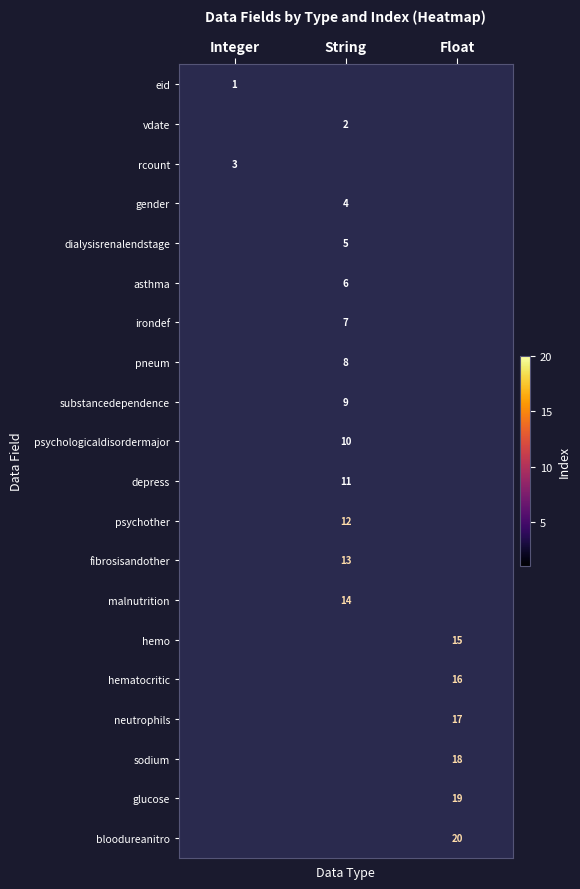

The rcount series shows 1 at Integer. True or false?

False